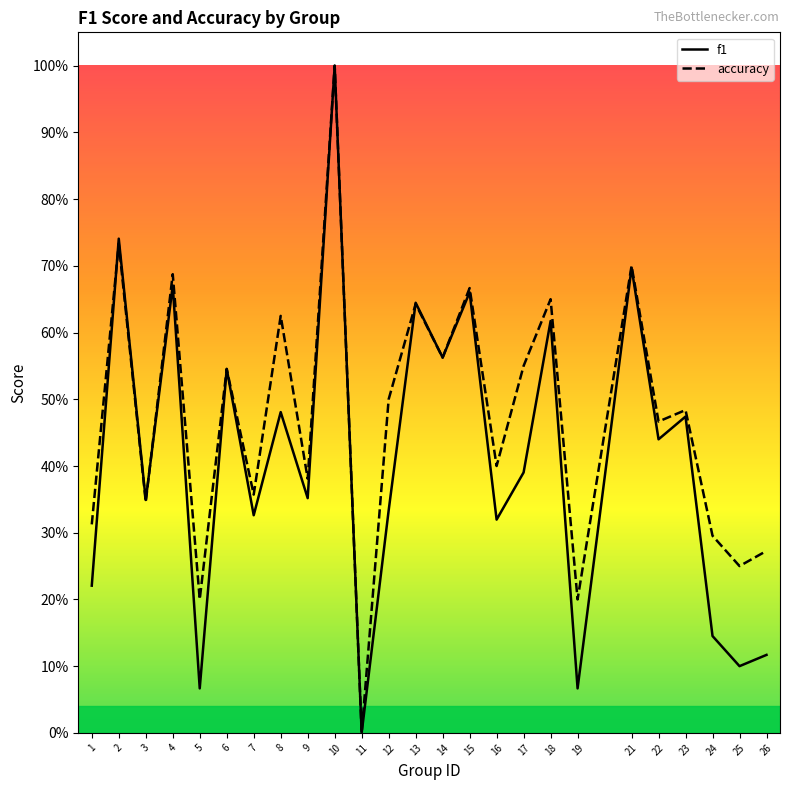

What is the highest value of the accuracy series?

1.0